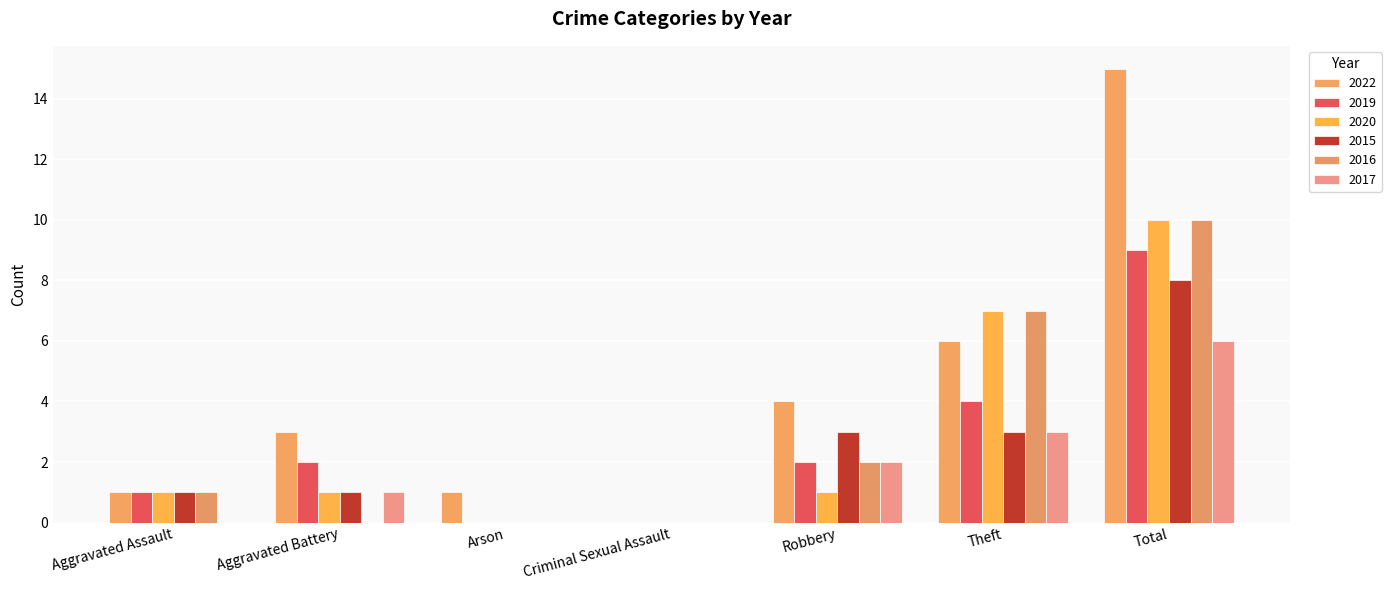

How many groups of bars are there?

7